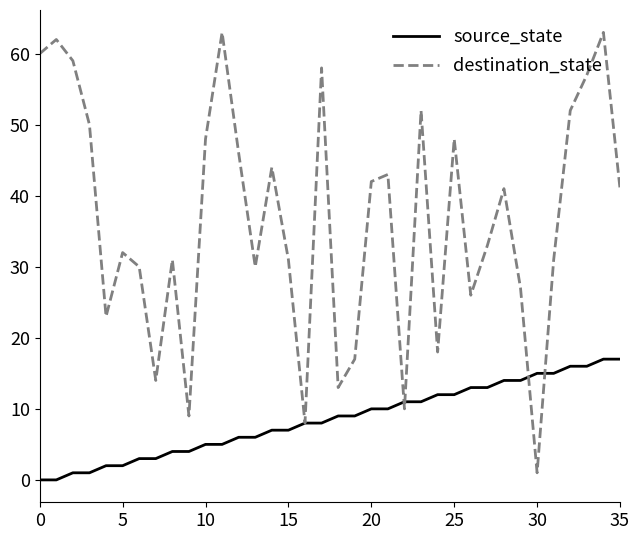

What are all the series names shown in the legend?

source_state, destination_state